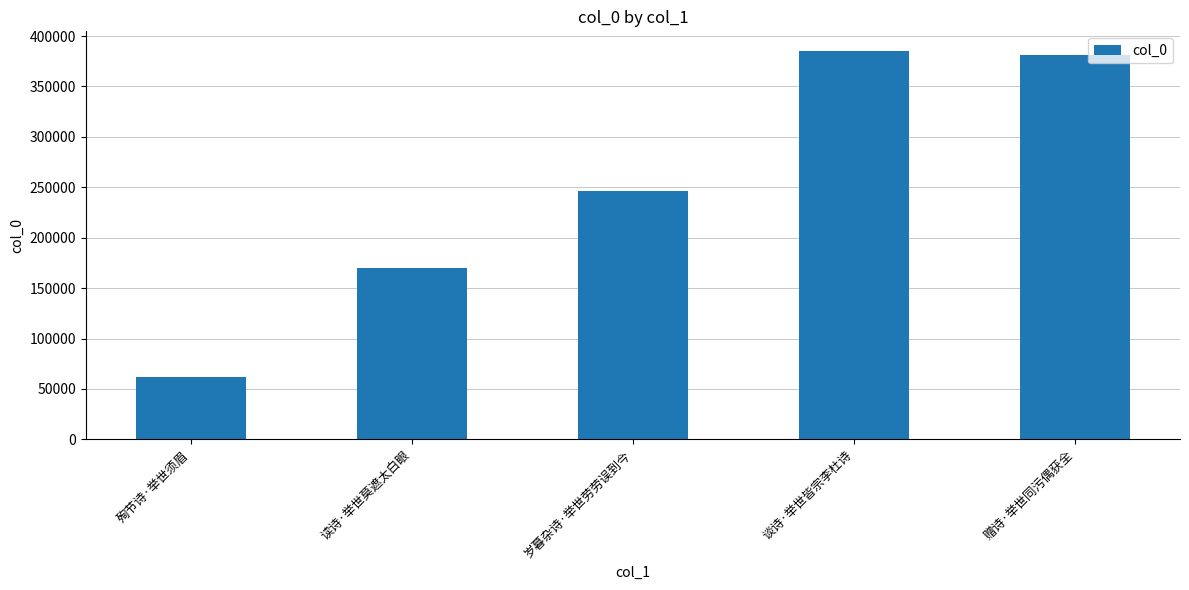

Between 赠诗·举世同污偶获全 and 谈诗·举世皆宗李杜诗, which is larger?

谈诗·举世皆宗李杜诗